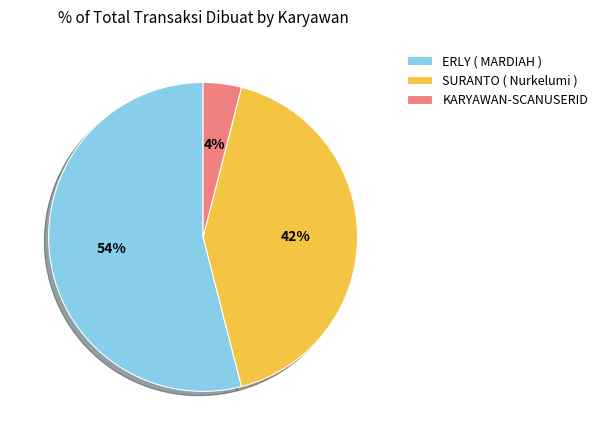

What is the ratio of the value at ERLY ( MARDIAH ) to the value at KARYAWAN-SCANUSERID?

13.5